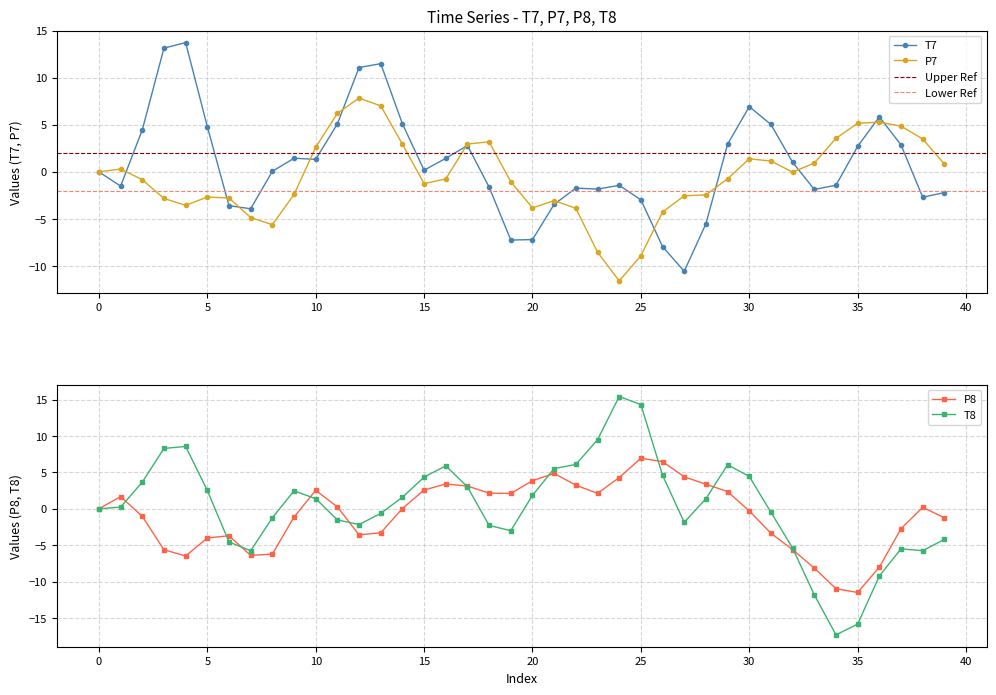

Which series changed the most between 21 and 32?

T8